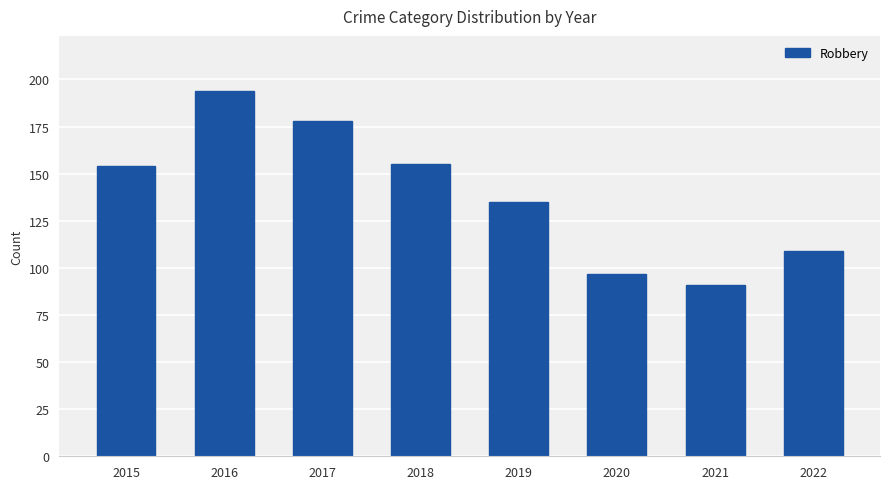

What is the difference between the maximum and second lowest values?

97